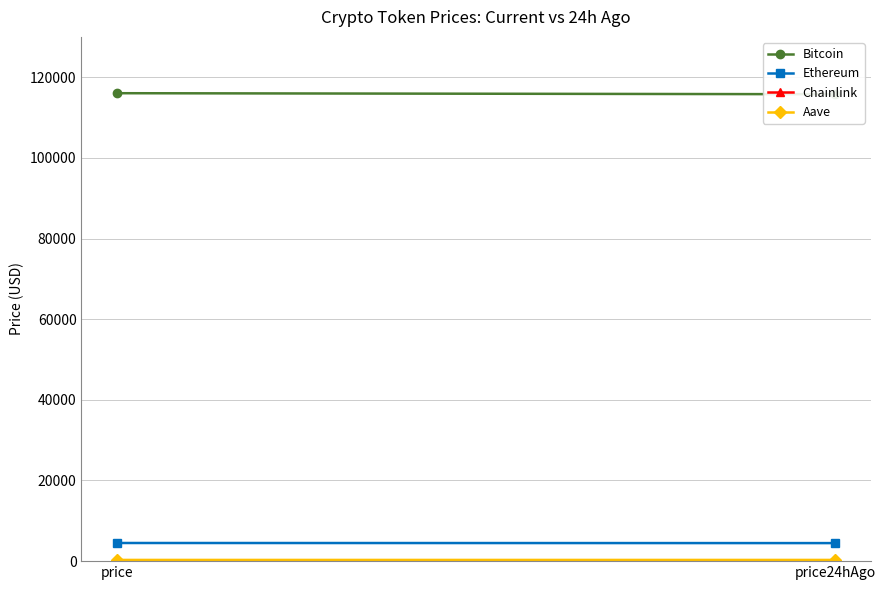

What is the total value across all series at price?

120856.3